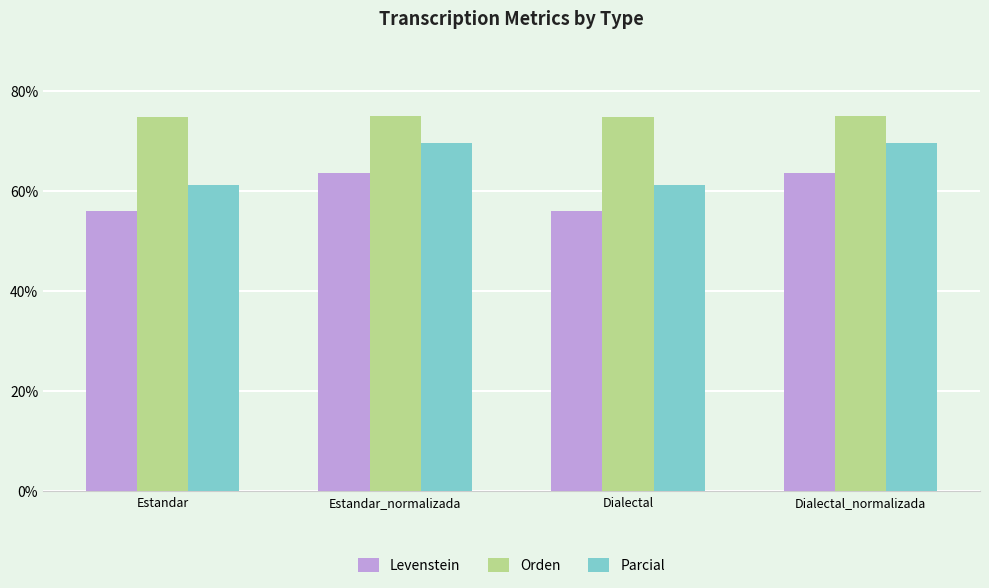

What is the spread (max minus min) of values at Estandar_normalizada?

11.5